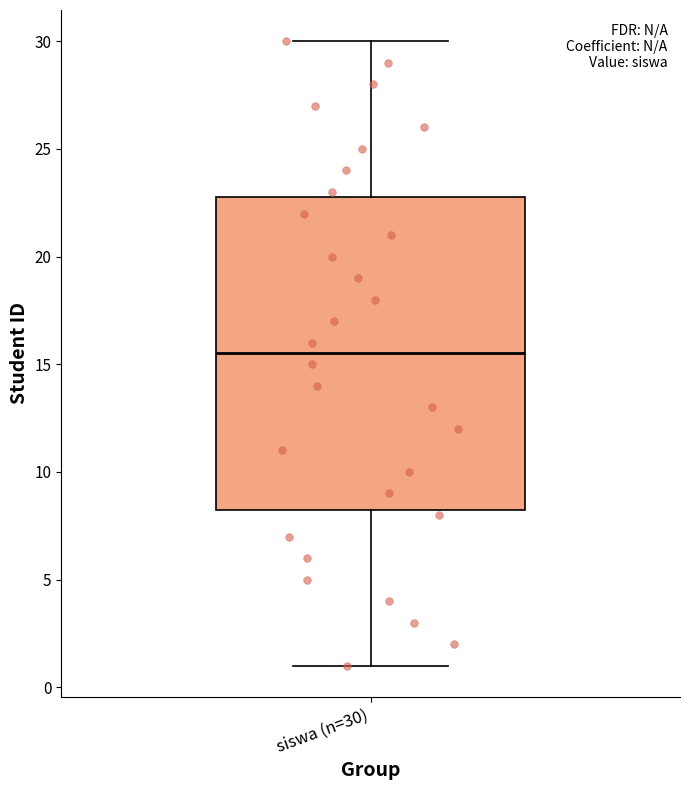

Where does the lower whisker of the box for siswa (n=30) end on the y-axis? The values are not printed on the chart, so give them approximately, as read against the axis.

1.0